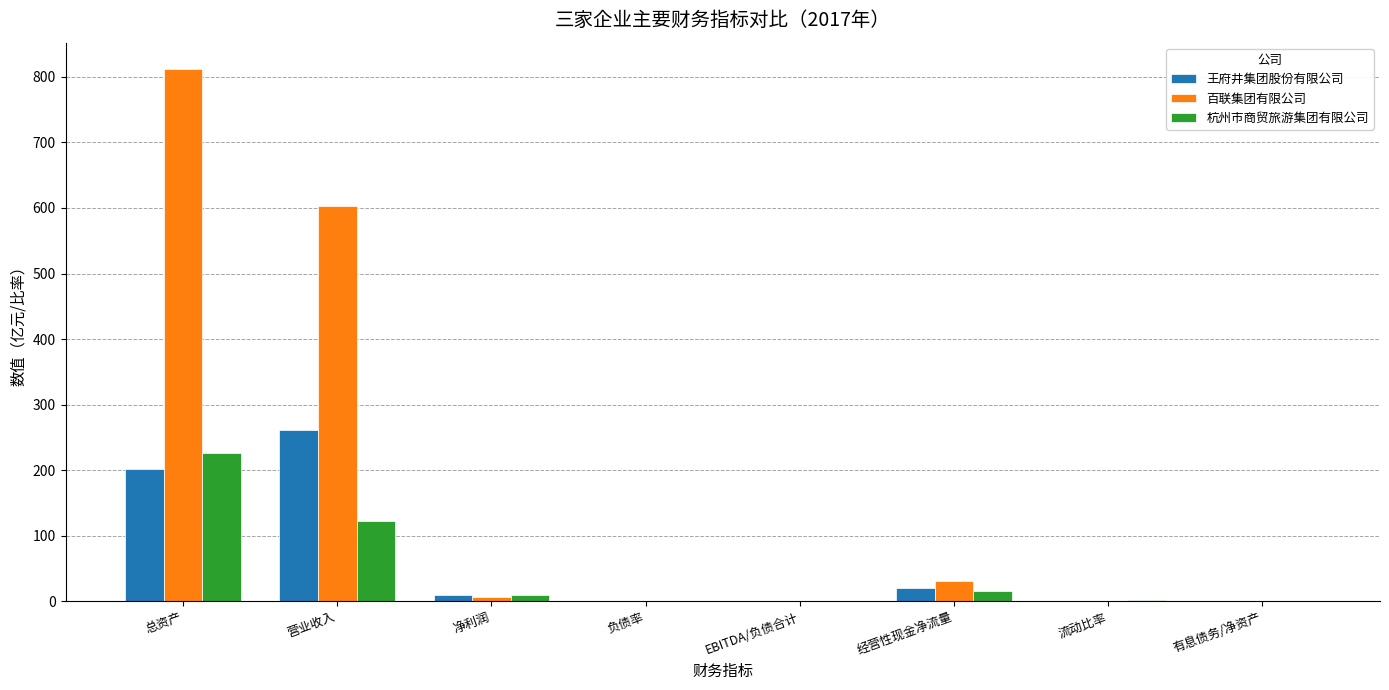

The 王府井集团股份有限公司 series shows 0.2 at 有息债务/净资产. True or false?

True